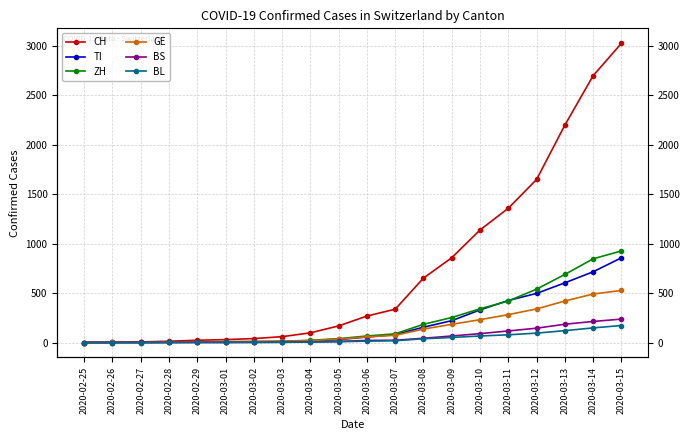

True or false: BS and BL intersect in this chart.

True